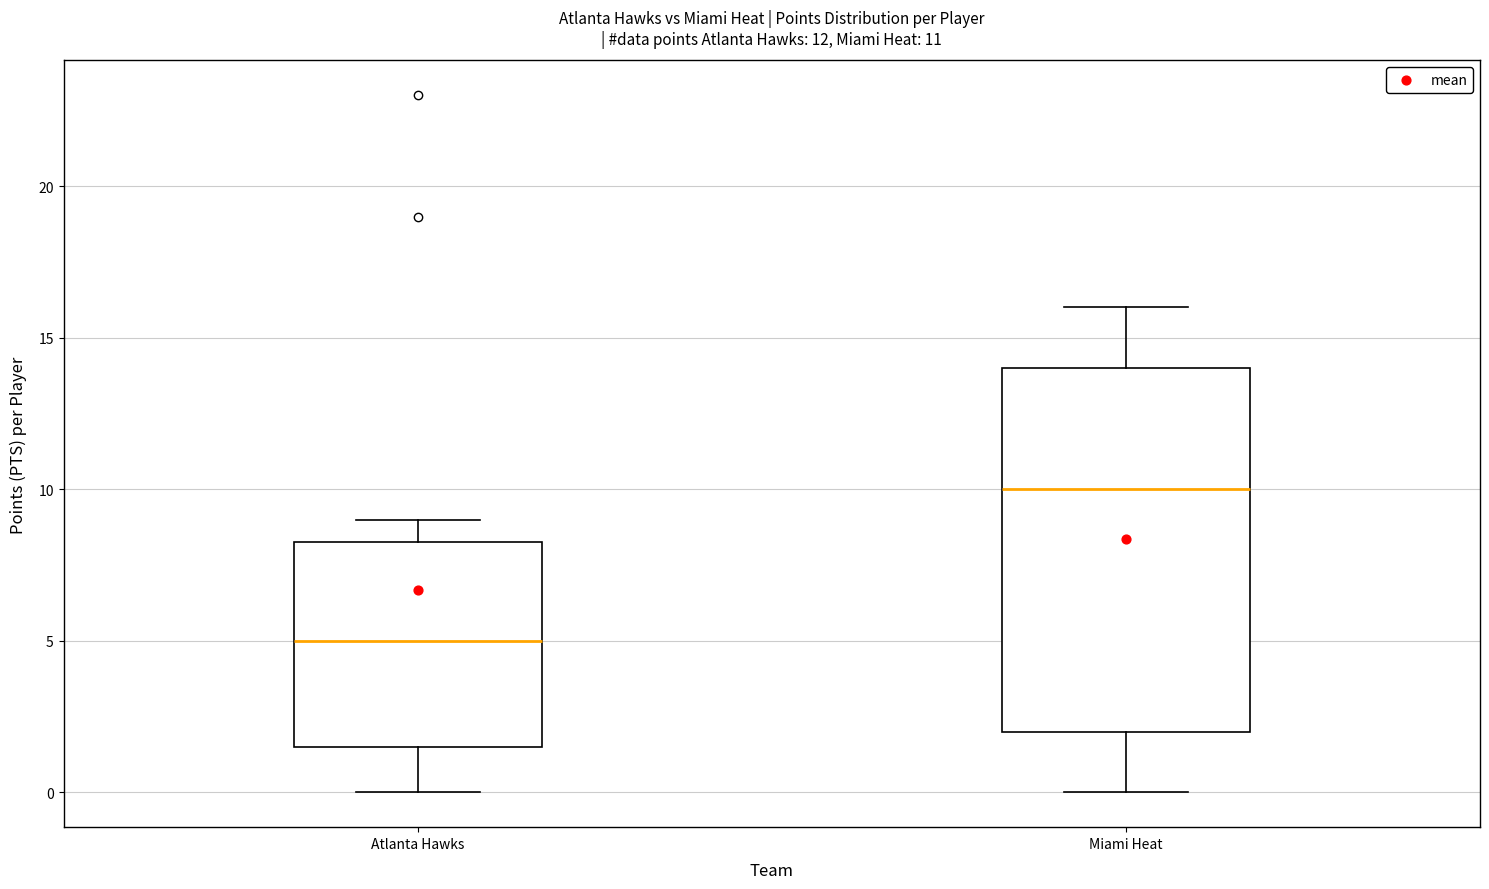

Which box's median line is the highest?

Miami Heat